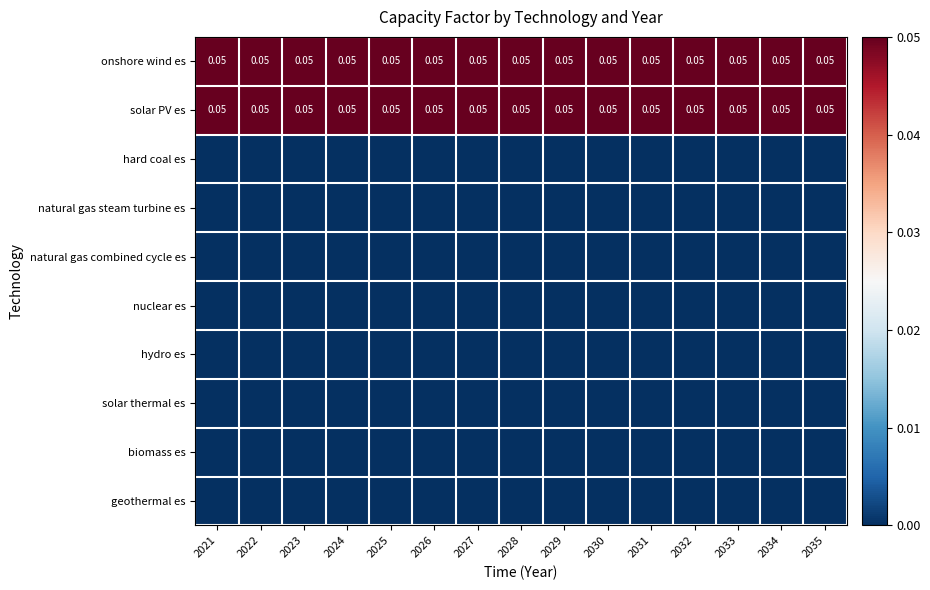

Rank the series by their maximum value, from lowest to highest.

hard coal es, natural gas steam turbine es, natural gas combined cycle es, nuclear es, hydro es, solar thermal es, biomass es, geothermal es, onshore wind es, solar PV es